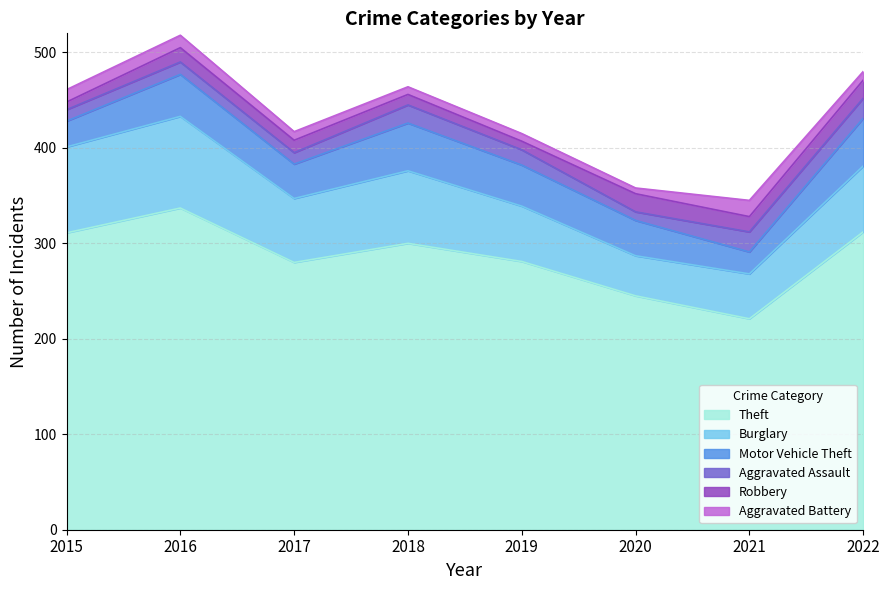

At which label is Aggravated Assault closest to 15?

2019